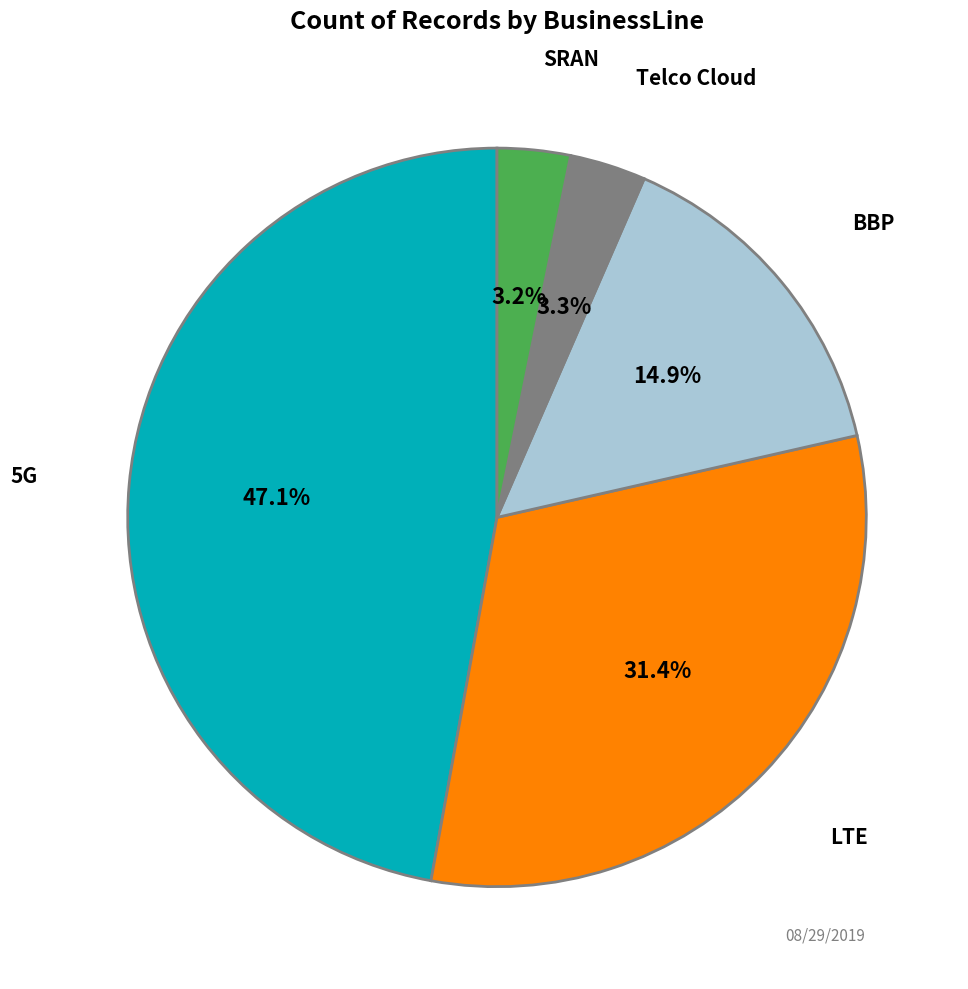

To the nearest percent, what percentage of the pie is 5G?

47%